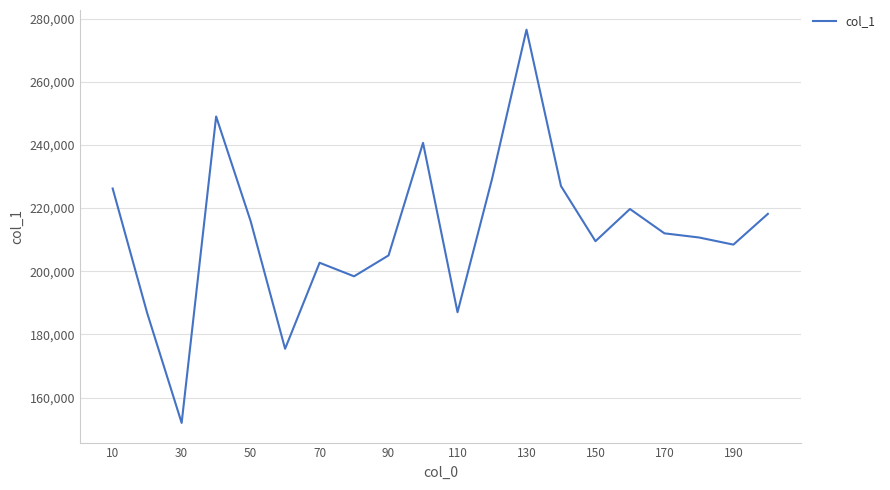

What is the maximum value shown in the chart?

276487